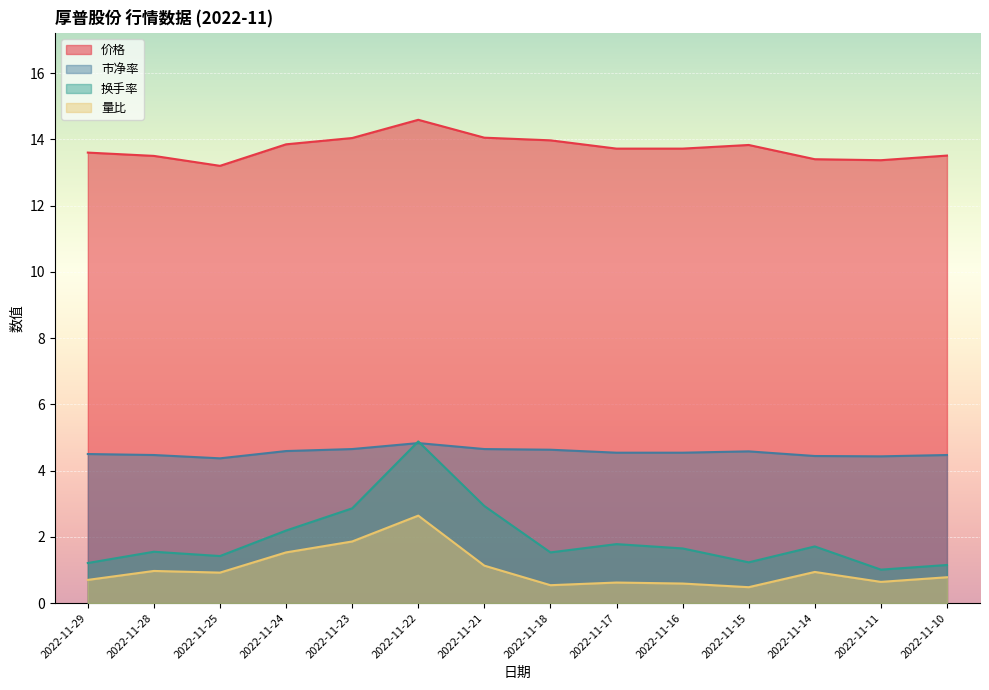

Which has a higher value, 2022-11-24 or 2022-11-25?

2022-11-24